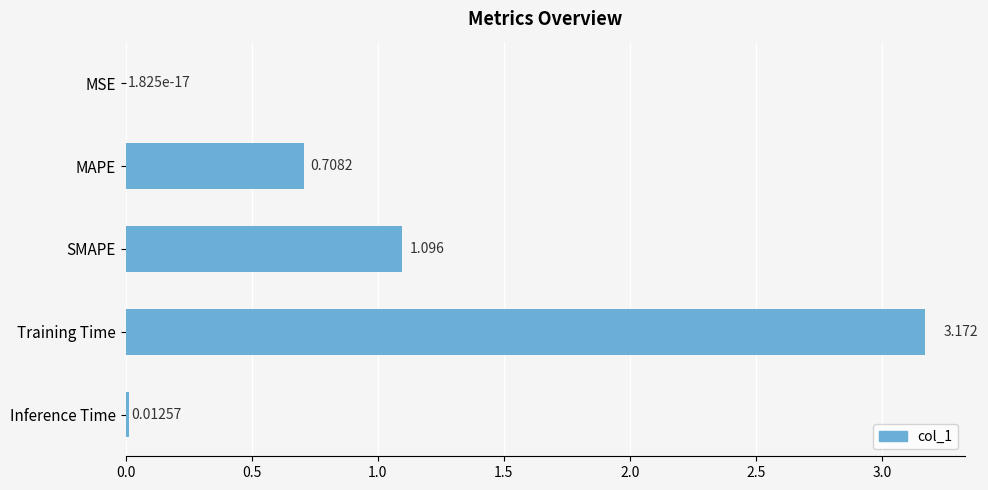

Which has a higher value, MAPE or MSE?

MAPE